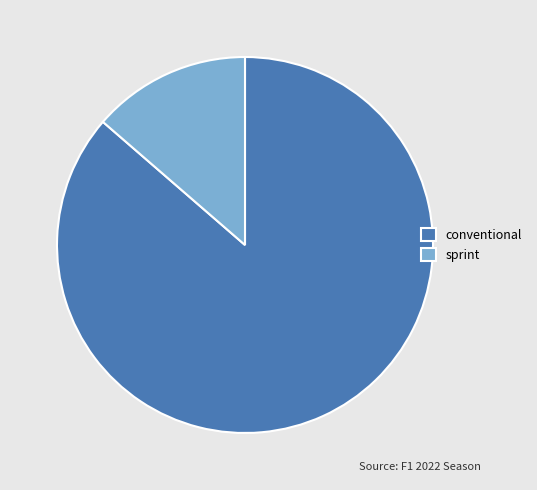

Which slice is the smallest?

sprint